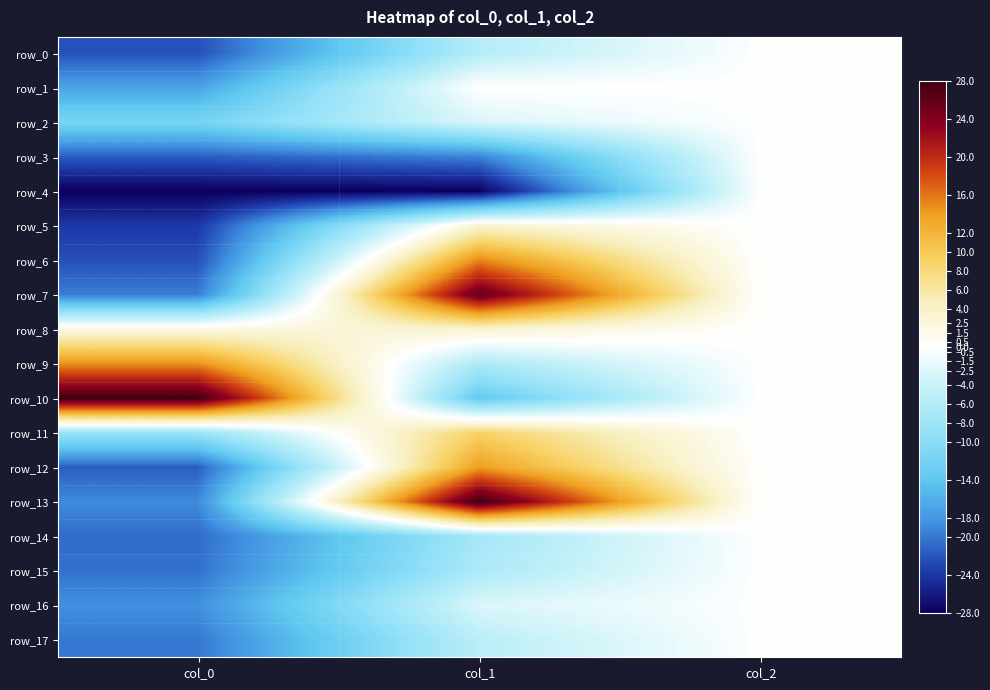

What is the sum of all row_3 values?

-40.8